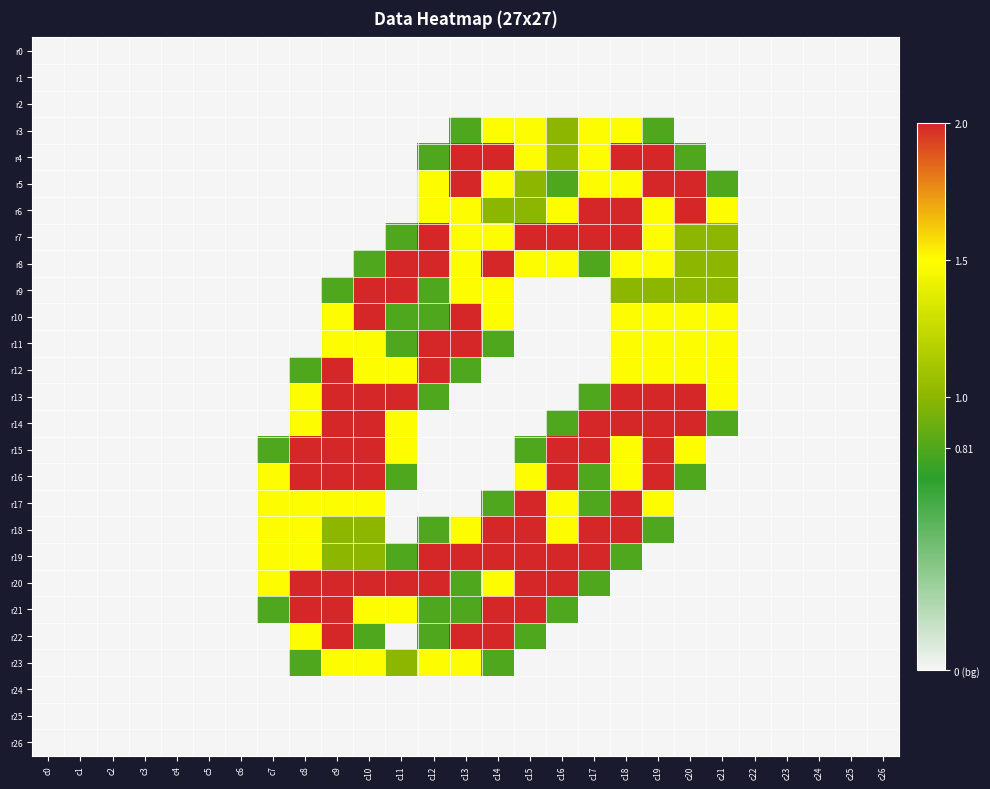

Reading left to right, transcribe all the data shown in this chart.

r0: c0=0.0	c1=0.0	c2=0.0	c3=0.0	c4=0.0	c5=0.0	c6=0.0	c7=0.0	c8=0.0	c9=0.0	c10=0.0	c11=0.0	c12=0.0	c13=0.0	c14=0.0	c15=0.0	c16=0.0	c17=0.0	c18=0.0	c19=0.0	c20=0.0	c21=0.0	c22=0.0	c23=0.0	c24=0.0	c25=0.0	c26=0.0
r1: c0=0.0	c1=0.0	c2=0.0	c3=0.0	c4=0.0	c5=0.0	c6=0.0	c7=0.0	c8=0.0	c9=0.0	c10=0.0	c11=0.0	c12=0.0	c13=0.0	c14=0.0	c15=0.0	c16=0.0	c17=0.0	c18=0.0	c19=0.0	c20=0.0	c21=0.0	c22=0.0	c23=0.0	c24=0.0	c25=0.0	c26=0.0
r2: c0=0.0	c1=0.0	c2=0.0	c3=0.0	c4=0.0	c5=0.0	c6=0.0	c7=0.0	c8=0.0	c9=0.0	c10=0.0	c11=0.0	c12=0.0	c13=0.0	c14=0.0	c15=0.0	c16=0.0	c17=0.0	c18=0.0	c19=0.0	c20=0.0	c21=0.0	c22=0.0	c23=0.0	c24=0.0	c25=0.0	c26=0.0
r3: c0=0.0	c1=0.0	c2=0.0	c3=0.0	c4=0.0	c5=0.0	c6=0.0	c7=0.0	c8=0.0	c9=0.0	c10=0.0	c11=0.0	c12=0.0	c13=0.8	c14=1.5	c15=1.5	c16=1.0	c17=1.5	c18=1.5	c19=0.8	c20=0.0	c21=0.0	c22=0.0	c23=0.0	c24=0.0	c25=0.0	c26=0.0
r4: c0=0.0	c1=0.0	c2=0.0	c3=0.0	c4=0.0	c5=0.0	c6=0.0	c7=0.0	c8=0.0	c9=0.0	c10=0.0	c11=0.0	c12=0.8	c13=2.0	c14=2.0	c15=1.5	c16=1.0	c17=1.5	c18=2.0	c19=2.0	c20=0.8	c21=0.0	c22=0.0	c23=0.0	c24=0.0	c25=0.0	c26=0.0
r5: c0=0.0	c1=0.0	c2=0.0	c3=0.0	c4=0.0	c5=0.0	c6=0.0	c7=0.0	c8=0.0	c9=0.0	c10=0.0	c11=0.0	c12=1.5	c13=2.0	c14=1.5	c15=1.0	c16=0.8	c17=1.5	c18=1.5	c19=2.0	c20=2.0	c21=0.8	c22=0.0	c23=0.0	c24=0.0	c25=0.0	c26=0.0
r6: c0=0.0	c1=0.0	c2=0.0	c3=0.0	c4=0.0	c5=0.0	c6=0.0	c7=0.0	c8=0.0	c9=0.0	c10=0.0	c11=0.0	c12=1.5	c13=1.5	c14=1.0	c15=1.0	c16=1.5	c17=2.0	c18=2.0	c19=1.5	c20=2.0	c21=1.5	c22=0.0	c23=0.0	c24=0.0	c25=0.0	c26=0.0
r7: c0=0.0	c1=0.0	c2=0.0	c3=0.0	c4=0.0	c5=0.0	c6=0.0	c7=0.0	c8=0.0	c9=0.0	c10=0.0	c11=0.8	c12=2.0	c13=1.5	c14=1.5	c15=2.0	c16=2.0	c17=2.0	c18=2.0	c19=1.5	c20=1.0	c21=1.0	c22=0.0	c23=0.0	c24=0.0	c25=0.0	c26=0.0
r8: c0=0.0	c1=0.0	c2=0.0	c3=0.0	c4=0.0	c5=0.0	c6=0.0	c7=0.0	c8=0.0	c9=0.0	c10=0.8	c11=2.0	c12=2.0	c13=1.5	c14=2.0	c15=1.5	c16=1.5	c17=0.8	c18=1.5	c19=1.5	c20=1.0	c21=1.0	c22=0.0	c23=0.0	c24=0.0	c25=0.0	c26=0.0
r9: c0=0.0	c1=0.0	c2=0.0	c3=0.0	c4=0.0	c5=0.0	c6=0.0	c7=0.0	c8=0.0	c9=0.8	c10=2.0	c11=2.0	c12=0.8	c13=1.5	c14=1.5	c15=0.0	c16=0.0	c17=0.0	c18=1.0	c19=1.0	c20=1.0	c21=1.0	c22=0.0	c23=0.0	c24=0.0	c25=0.0	c26=0.0
r10: c0=0.0	c1=0.0	c2=0.0	c3=0.0	c4=0.0	c5=0.0	c6=0.0	c7=0.0	c8=0.0	c9=1.5	c10=2.0	c11=0.8	c12=0.8	c13=2.0	c14=1.5	c15=0.0	c16=0.0	c17=0.0	c18=1.5	c19=1.5	c20=1.5	c21=1.5	c22=0.0	c23=0.0	c24=0.0	c25=0.0	c26=0.0
r11: c0=0.0	c1=0.0	c2=0.0	c3=0.0	c4=0.0	c5=0.0	c6=0.0	c7=0.0	c8=0.0	c9=1.5	c10=1.5	c11=0.8	c12=2.0	c13=2.0	c14=0.8	c15=0.0	c16=0.0	c17=0.0	c18=1.5	c19=1.5	c20=1.5	c21=1.5	c22=0.0	c23=0.0	c24=0.0	c25=0.0	c26=0.0
r12: c0=0.0	c1=0.0	c2=0.0	c3=0.0	c4=0.0	c5=0.0	c6=0.0	c7=0.0	c8=0.8	c9=2.0	c10=1.5	c11=1.5	c12=2.0	c13=0.8	c14=0.0	c15=0.0	c16=0.0	c17=0.0	c18=1.5	c19=1.5	c20=1.5	c21=1.5	c22=0.0	c23=0.0	c24=0.0	c25=0.0	c26=0.0
r13: c0=0.0	c1=0.0	c2=0.0	c3=0.0	c4=0.0	c5=0.0	c6=0.0	c7=0.0	c8=1.5	c9=2.0	c10=2.0	c11=2.0	c12=0.8	c13=0.0	c14=0.0	c15=0.0	c16=0.0	c17=0.8	c18=2.0	c19=2.0	c20=2.0	c21=1.5	c22=0.0	c23=0.0	c24=0.0	c25=0.0	c26=0.0
r14: c0=0.0	c1=0.0	c2=0.0	c3=0.0	c4=0.0	c5=0.0	c6=0.0	c7=0.0	c8=1.5	c9=2.0	c10=2.0	c11=1.5	c12=0.0	c13=0.0	c14=0.0	c15=0.0	c16=0.8	c17=2.0	c18=2.0	c19=2.0	c20=2.0	c21=0.8	c22=0.0	c23=0.0	c24=0.0	c25=0.0	c26=0.0
r15: c0=0.0	c1=0.0	c2=0.0	c3=0.0	c4=0.0	c5=0.0	c6=0.0	c7=0.8	c8=2.0	c9=2.0	c10=2.0	c11=1.5	c12=0.0	c13=0.0	c14=0.0	c15=0.8	c16=2.0	c17=2.0	c18=1.5	c19=2.0	c20=1.5	c21=0.0	c22=0.0	c23=0.0	c24=0.0	c25=0.0	c26=0.0
r16: c0=0.0	c1=0.0	c2=0.0	c3=0.0	c4=0.0	c5=0.0	c6=0.0	c7=1.5	c8=2.0	c9=2.0	c10=2.0	c11=0.8	c12=0.0	c13=0.0	c14=0.0	c15=1.5	c16=2.0	c17=0.8	c18=1.5	c19=2.0	c20=0.8	c21=0.0	c22=0.0	c23=0.0	c24=0.0	c25=0.0	c26=0.0
r17: c0=0.0	c1=0.0	c2=0.0	c3=0.0	c4=0.0	c5=0.0	c6=0.0	c7=1.5	c8=1.5	c9=1.5	c10=1.5	c11=0.0	c12=0.0	c13=0.0	c14=0.8	c15=2.0	c16=1.5	c17=0.8	c18=2.0	c19=1.5	c20=0.0	c21=0.0	c22=0.0	c23=0.0	c24=0.0	c25=0.0	c26=0.0
r18: c0=0.0	c1=0.0	c2=0.0	c3=0.0	c4=0.0	c5=0.0	c6=0.0	c7=1.5	c8=1.5	c9=1.0	c10=1.0	c11=0.0	c12=0.8	c13=1.5	c14=2.0	c15=2.0	c16=1.5	c17=2.0	c18=2.0	c19=0.8	c20=0.0	c21=0.0	c22=0.0	c23=0.0	c24=0.0	c25=0.0	c26=0.0
r19: c0=0.0	c1=0.0	c2=0.0	c3=0.0	c4=0.0	c5=0.0	c6=0.0	c7=1.5	c8=1.5	c9=1.0	c10=1.0	c11=0.8	c12=2.0	c13=2.0	c14=2.0	c15=2.0	c16=2.0	c17=2.0	c18=0.8	c19=0.0	c20=0.0	c21=0.0	c22=0.0	c23=0.0	c24=0.0	c25=0.0	c26=0.0
r20: c0=0.0	c1=0.0	c2=0.0	c3=0.0	c4=0.0	c5=0.0	c6=0.0	c7=1.5	c8=2.0	c9=2.0	c10=2.0	c11=2.0	c12=2.0	c13=0.8	c14=1.5	c15=2.0	c16=2.0	c17=0.8	c18=0.0	c19=0.0	c20=0.0	c21=0.0	c22=0.0	c23=0.0	c24=0.0	c25=0.0	c26=0.0
r21: c0=0.0	c1=0.0	c2=0.0	c3=0.0	c4=0.0	c5=0.0	c6=0.0	c7=0.8	c8=2.0	c9=2.0	c10=1.5	c11=1.5	c12=0.8	c13=0.8	c14=2.0	c15=2.0	c16=0.8	c17=0.0	c18=0.0	c19=0.0	c20=0.0	c21=0.0	c22=0.0	c23=0.0	c24=0.0	c25=0.0	c26=0.0
r22: c0=0.0	c1=0.0	c2=0.0	c3=0.0	c4=0.0	c5=0.0	c6=0.0	c7=0.0	c8=1.5	c9=2.0	c10=0.8	c11=0.0	c12=0.8	c13=2.0	c14=2.0	c15=0.8	c16=0.0	c17=0.0	c18=0.0	c19=0.0	c20=0.0	c21=0.0	c22=0.0	c23=0.0	c24=0.0	c25=0.0	c26=0.0
r23: c0=0.0	c1=0.0	c2=0.0	c3=0.0	c4=0.0	c5=0.0	c6=0.0	c7=0.0	c8=0.8	c9=1.5	c10=1.5	c11=1.0	c12=1.5	c13=1.5	c14=0.8	c15=0.0	c16=0.0	c17=0.0	c18=0.0	c19=0.0	c20=0.0	c21=0.0	c22=0.0	c23=0.0	c24=0.0	c25=0.0	c26=0.0
r24: c0=0.0	c1=0.0	c2=0.0	c3=0.0	c4=0.0	c5=0.0	c6=0.0	c7=0.0	c8=0.0	c9=0.0	c10=0.0	c11=0.0	c12=0.0	c13=0.0	c14=0.0	c15=0.0	c16=0.0	c17=0.0	c18=0.0	c19=0.0	c20=0.0	c21=0.0	c22=0.0	c23=0.0	c24=0.0	c25=0.0	c26=0.0
r25: c0=0.0	c1=0.0	c2=0.0	c3=0.0	c4=0.0	c5=0.0	c6=0.0	c7=0.0	c8=0.0	c9=0.0	c10=0.0	c11=0.0	c12=0.0	c13=0.0	c14=0.0	c15=0.0	c16=0.0	c17=0.0	c18=0.0	c19=0.0	c20=0.0	c21=0.0	c22=0.0	c23=0.0	c24=0.0	c25=0.0	c26=0.0
r26: c0=0.0	c1=0.0	c2=0.0	c3=0.0	c4=0.0	c5=0.0	c6=0.0	c7=0.0	c8=0.0	c9=0.0	c10=0.0	c11=0.0	c12=0.0	c13=0.0	c14=0.0	c15=0.0	c16=0.0	c17=0.0	c18=0.0	c19=0.0	c20=0.0	c21=0.0	c22=0.0	c23=0.0	c24=0.0	c25=0.0	c26=0.0